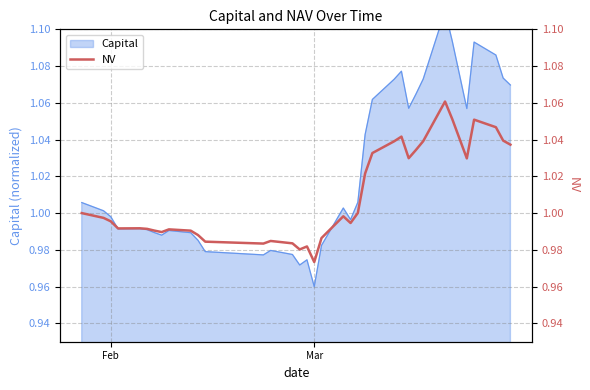

The chart shows a value of 0.4 at 15. True or false?

False